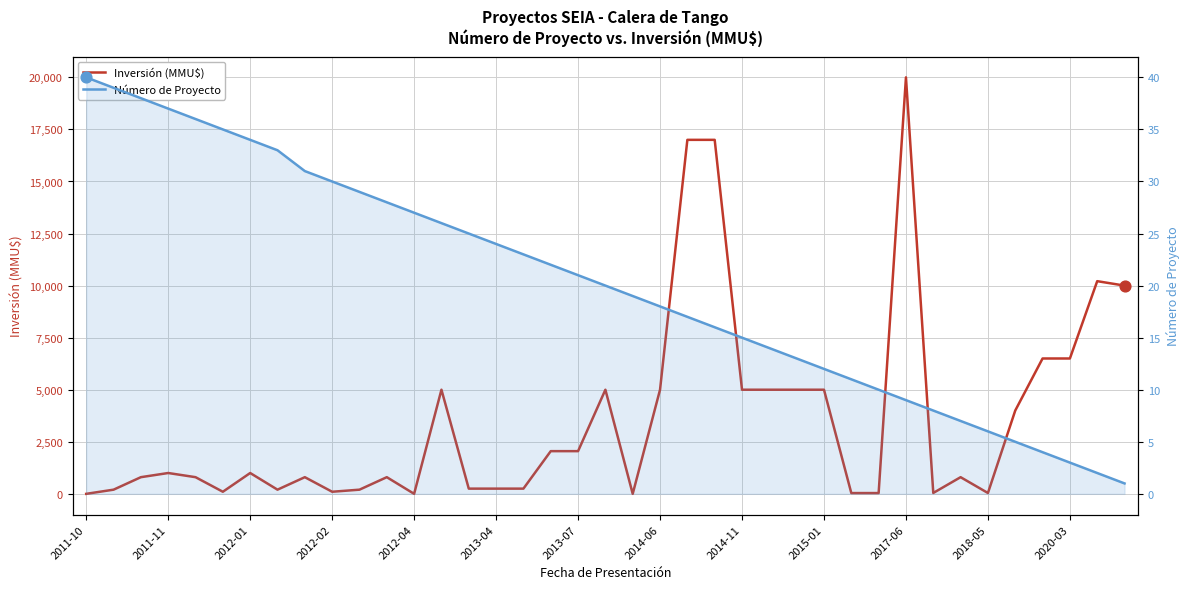

At how many categories does at least one series exceed 392?

24